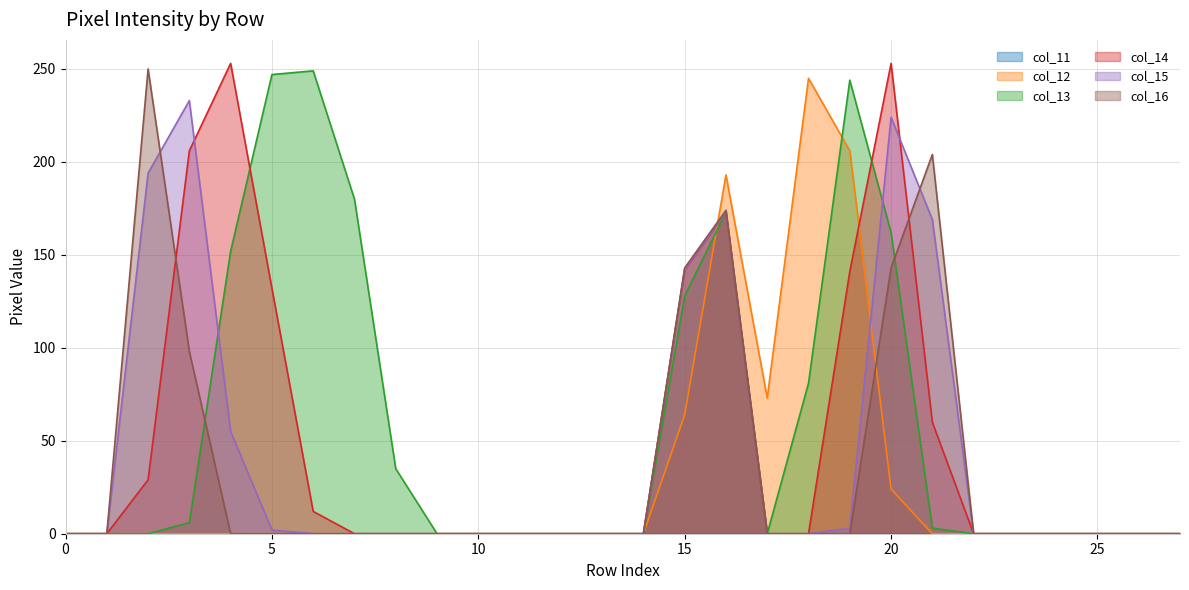

Count the number of categories in the chart.

28